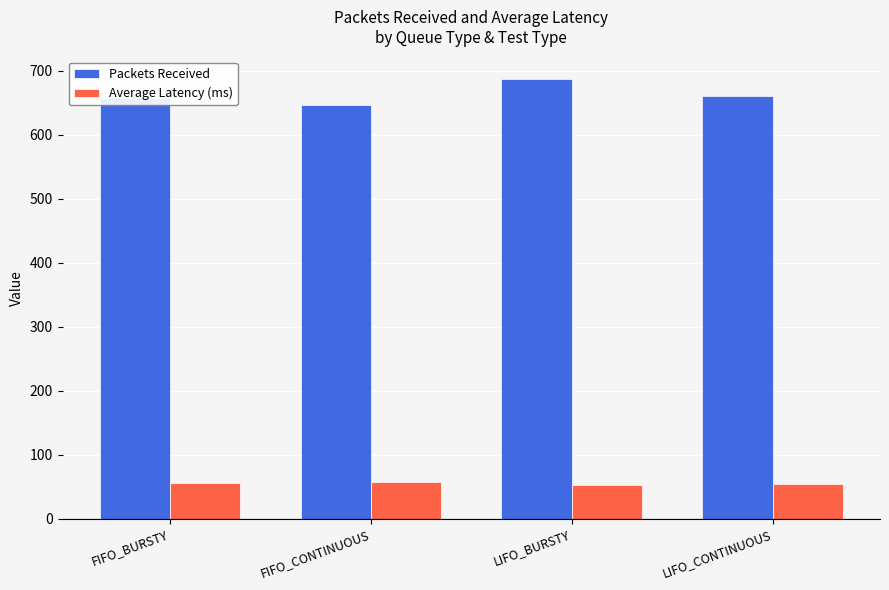

What position from the right is LIFO_BURSTY?

2